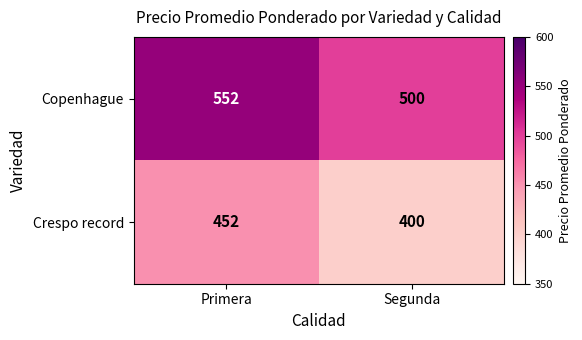

Is it true that Crespo record equals 588 at Primera?

False